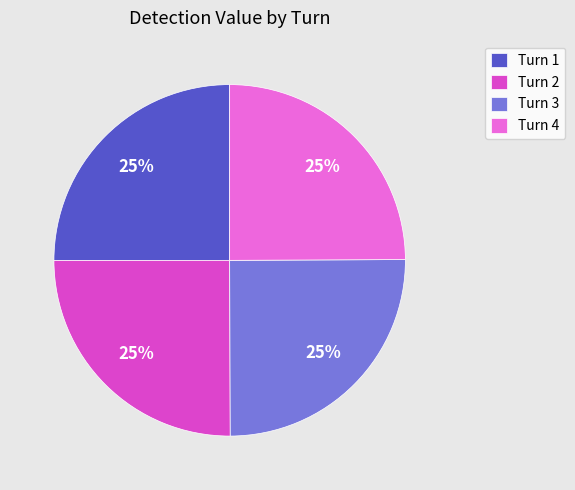

To the nearest percent, what is the combined percentage of Turn 3 and Turn 1?

50%